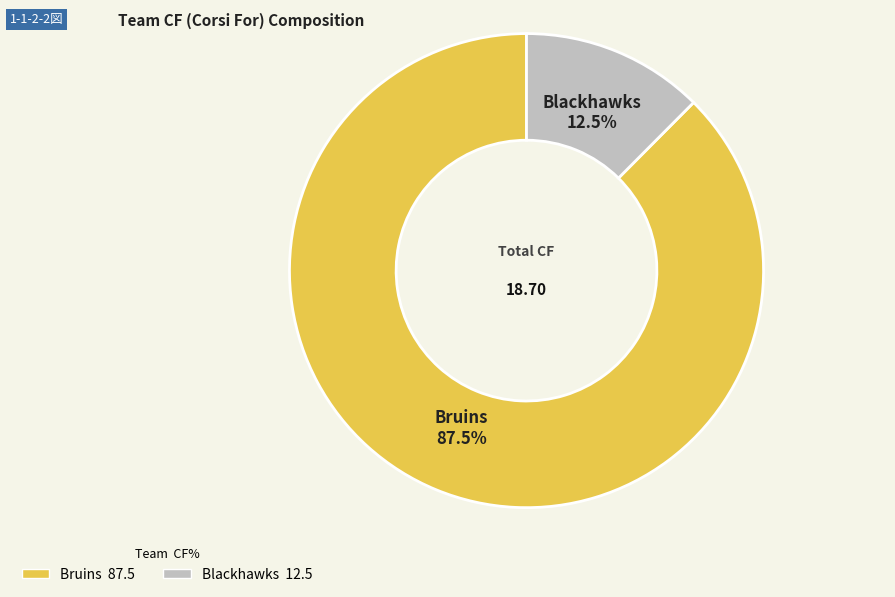

Which slice is the largest?

Bruins